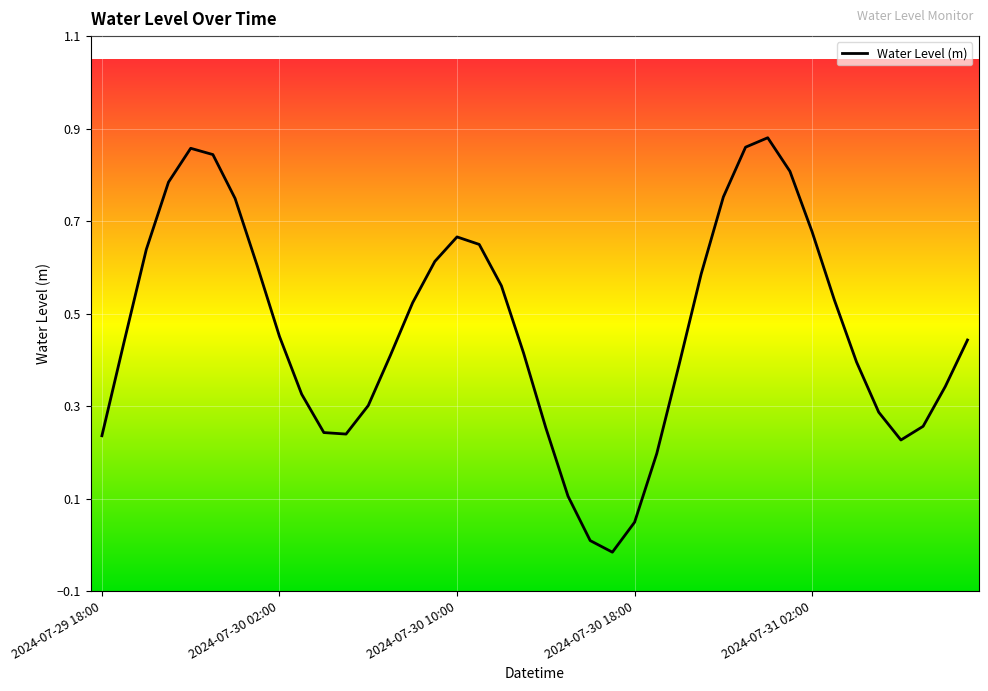

The chart shows a value of 0.1 at 2024-07-30 02:00. True or false?

False